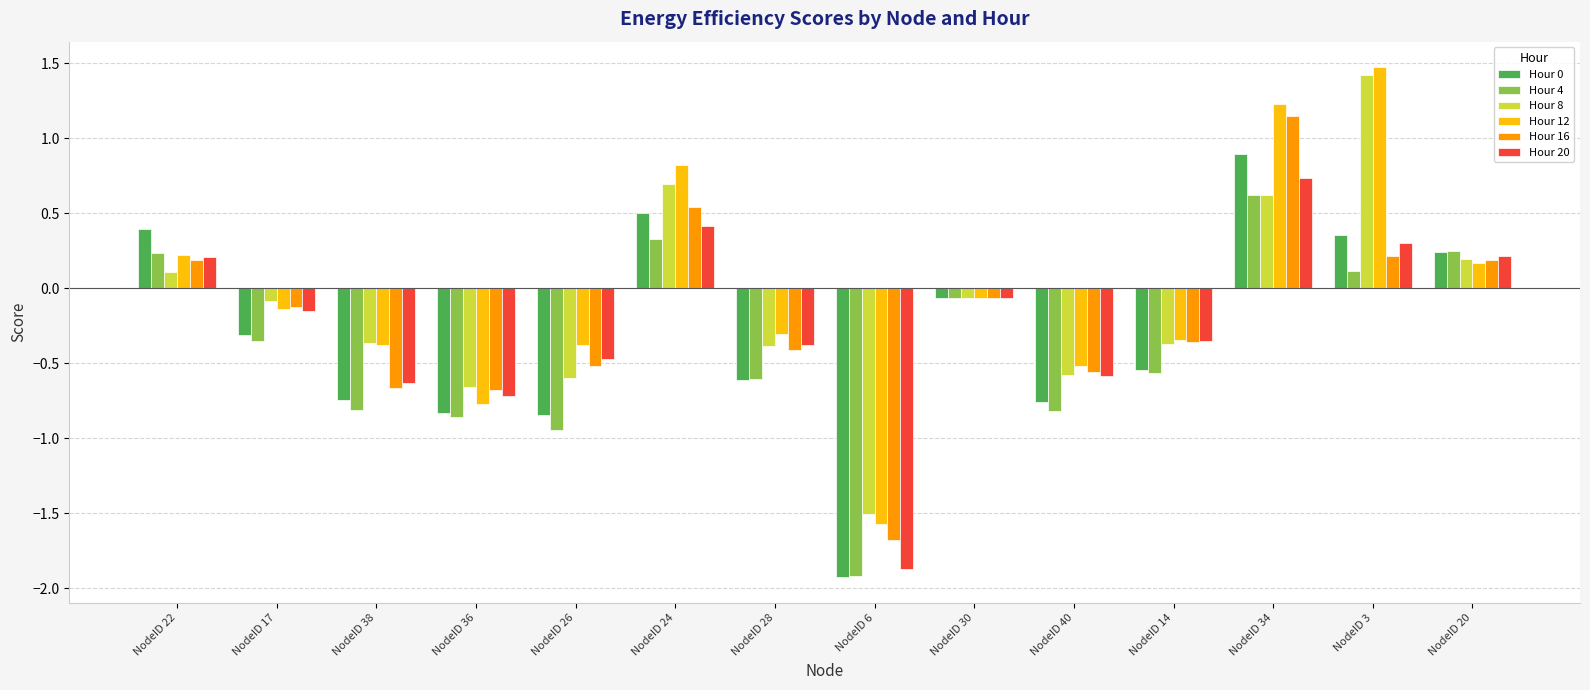

Which series has the largest range (max minus min)?

Hour 12